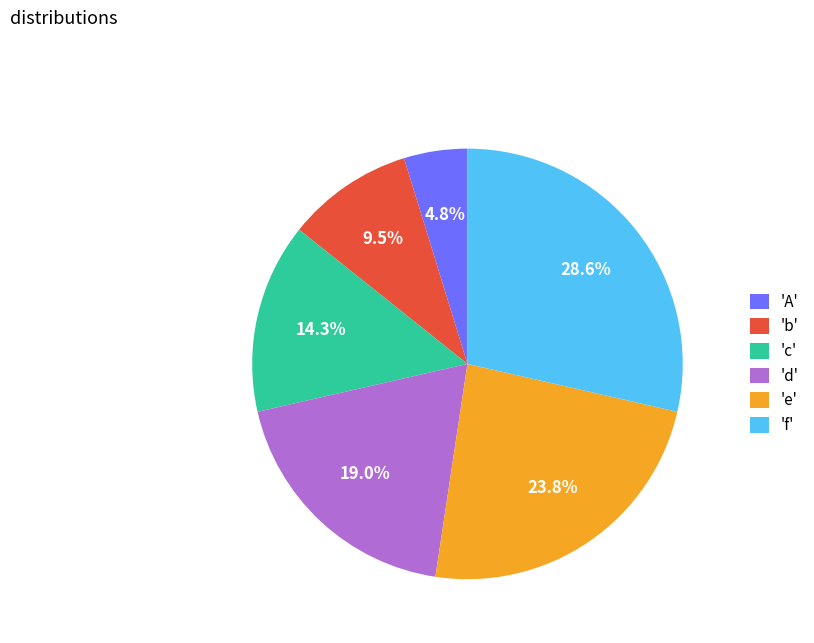

Which category has the smallest portion of the pie?

'A'